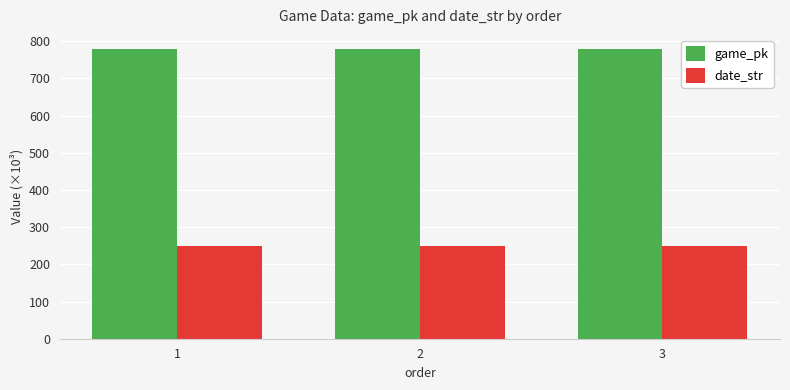

True or false: game_pk has a value of 778.4 at 2.

True